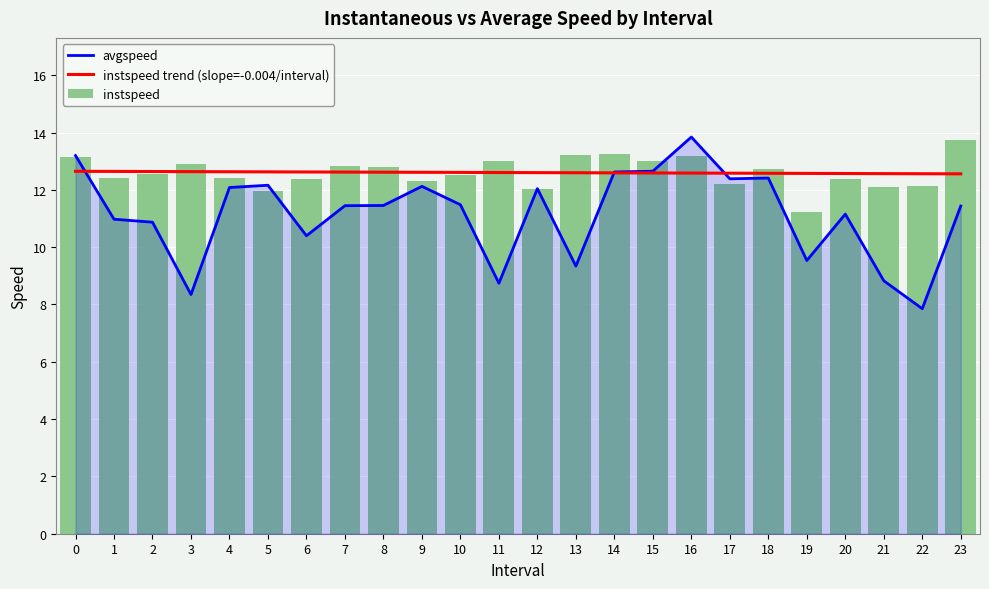

What is the sum of all instspeed trend (slope=-0.004/interval) values?

302.4